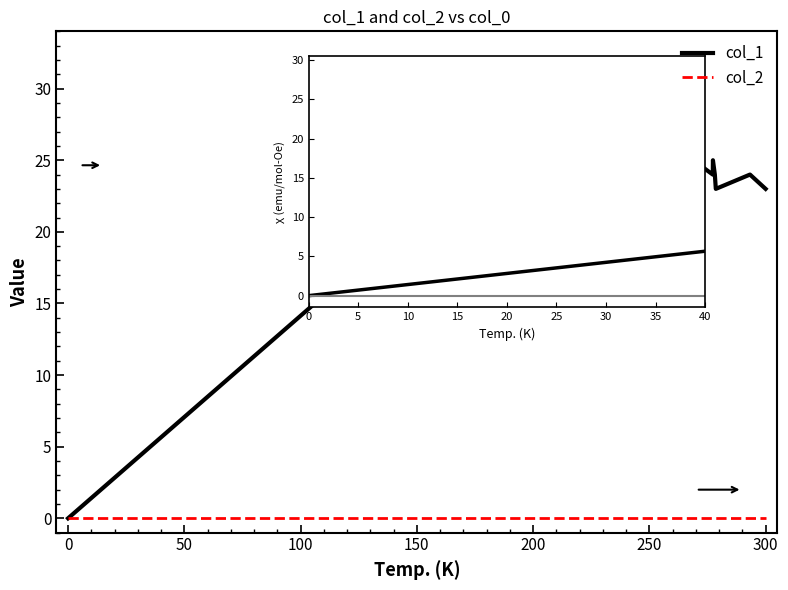

Which series has the largest range (max minus min)?

col_1